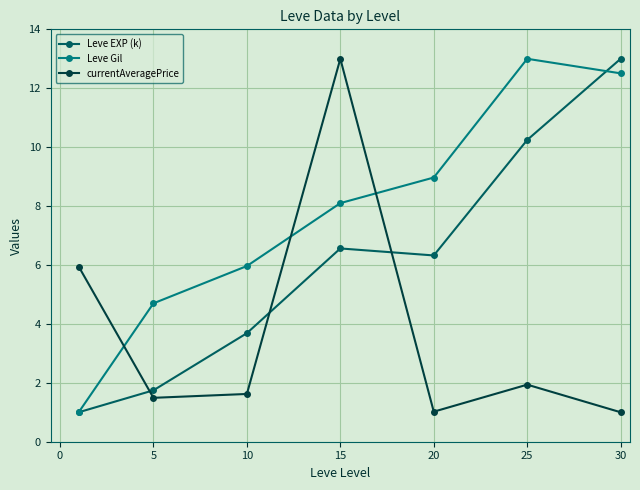

Which series has the largest total across all categories?

Leve Gil